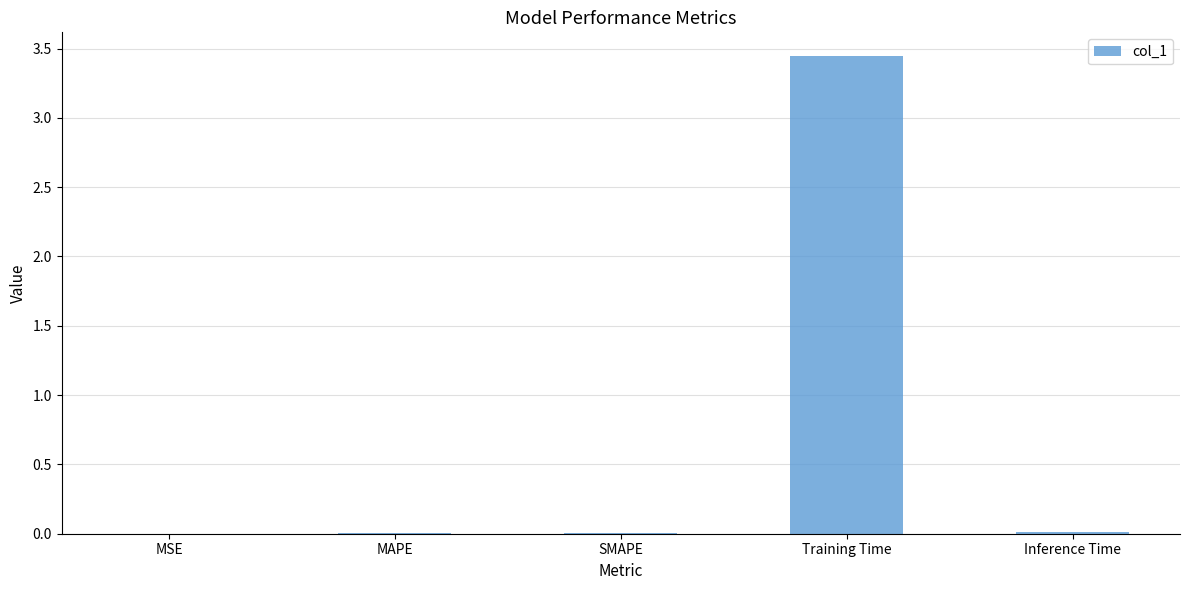

Which has a higher value, SMAPE or Training Time?

Training Time